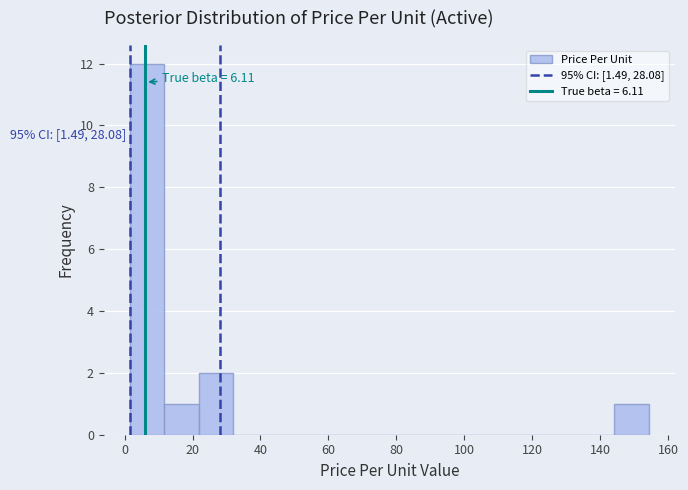

Over which range of the x-axis is the bar tallest?

2 to 12